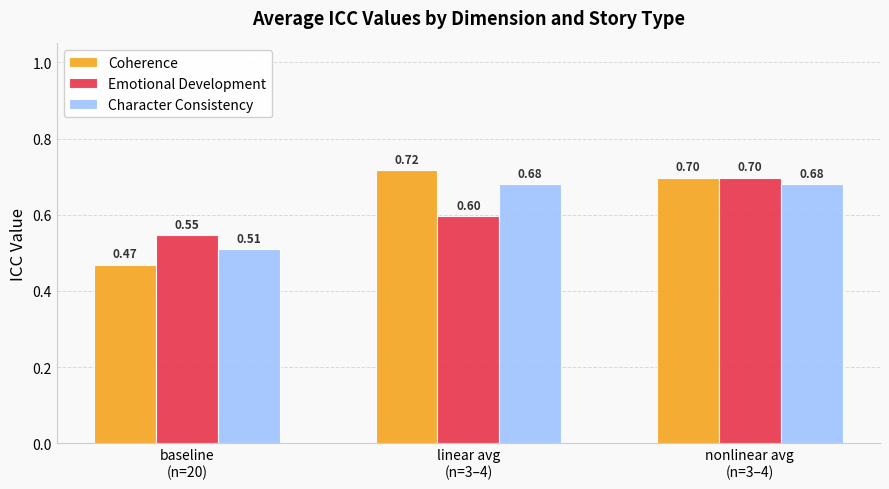

True or false: Emotional Development has a value of 0.4 at linear avg
(n=3–4).

False